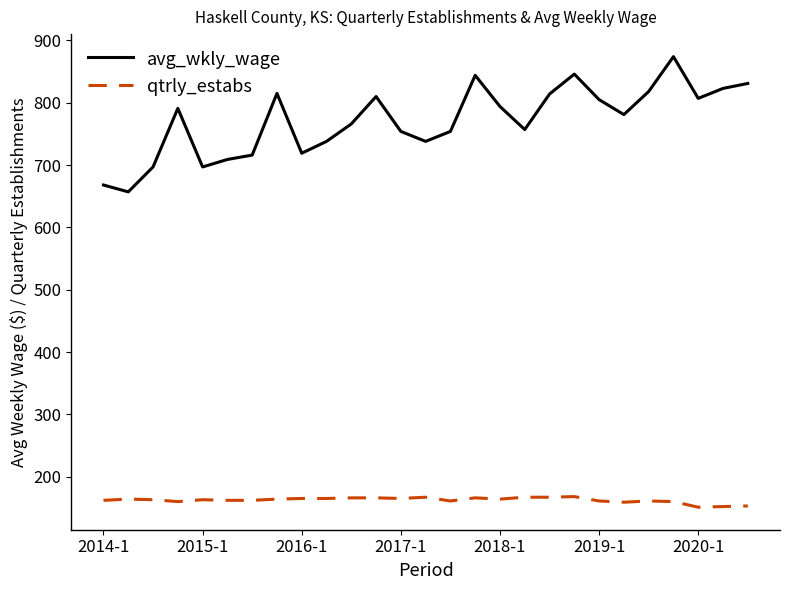

What is the difference between the maximum and minimum values in the qtrly_estabs series?

17